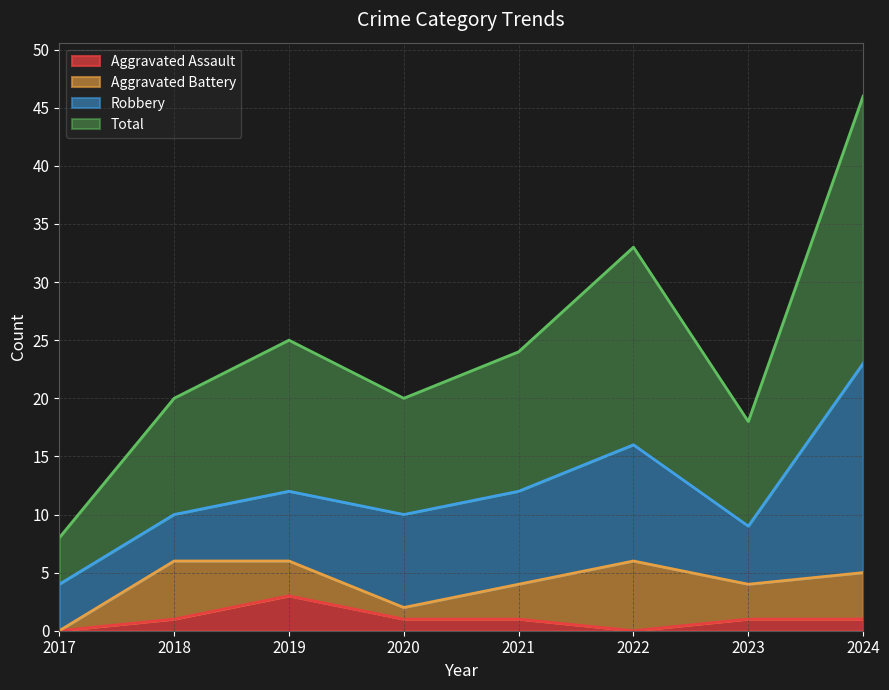

Is it true that Aggravated Assault equals 1 at 2023?

True